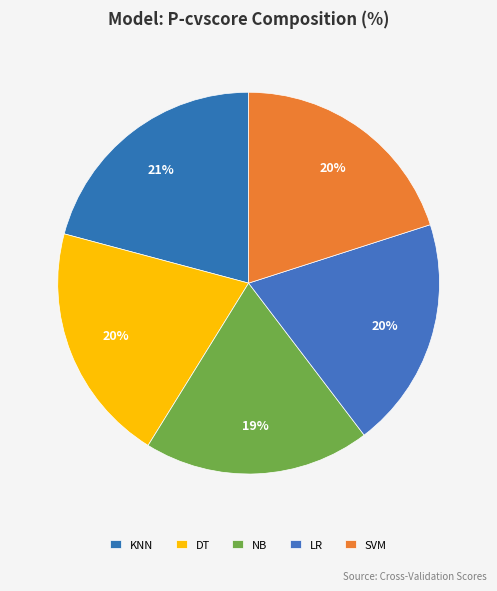

Which slice is the largest?

KNN